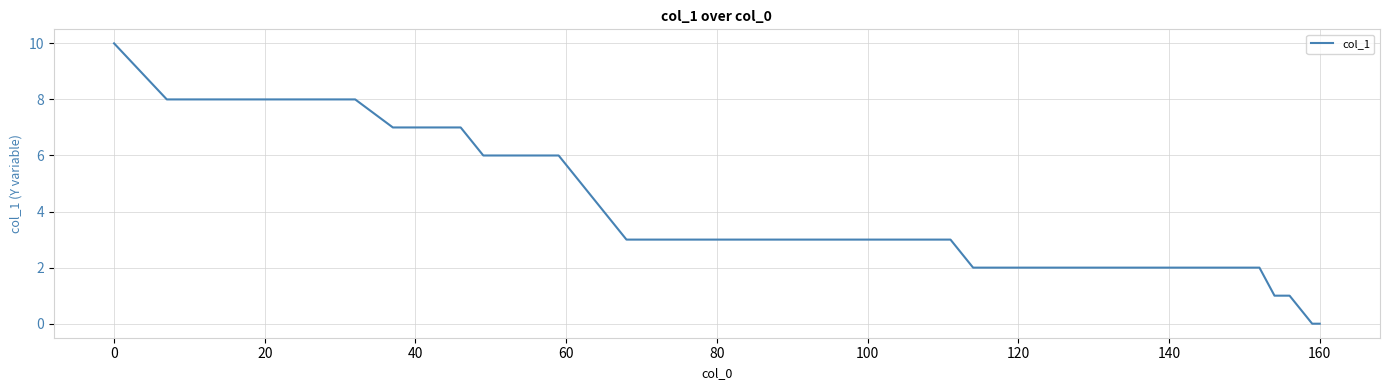

Count the number of categories in the chart.

28